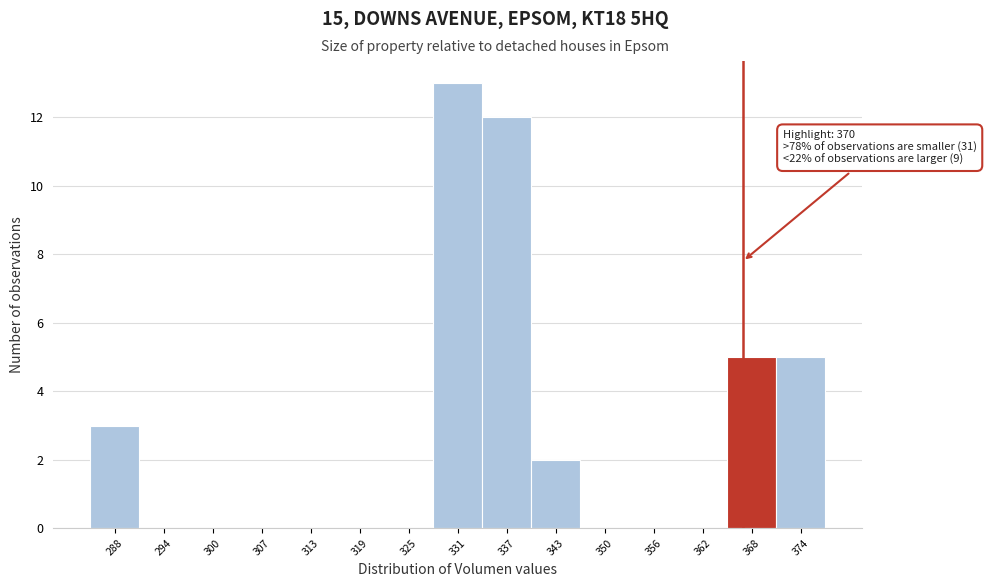

Reading right to left, transcribe all the data shown in this chart.

374=5	368=5	362=0	356=0	350=0	343=2	337=12	331=13	325=0	319=0	313=0	307=0	300=0	294=0	288=3